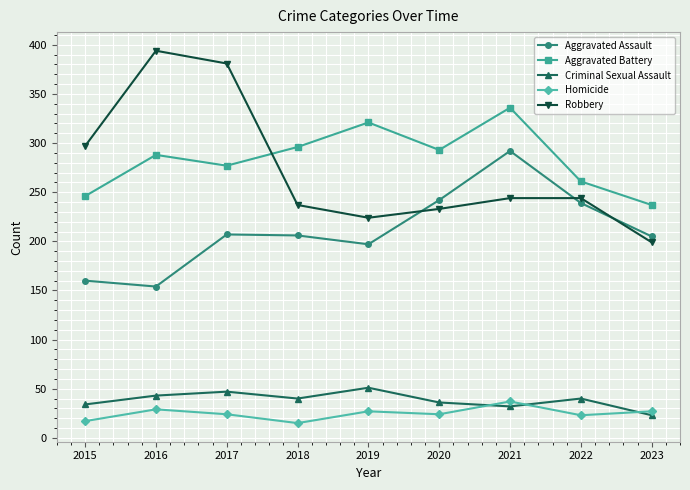

Is it true that Aggravated Assault equals 239 at 2022?

True